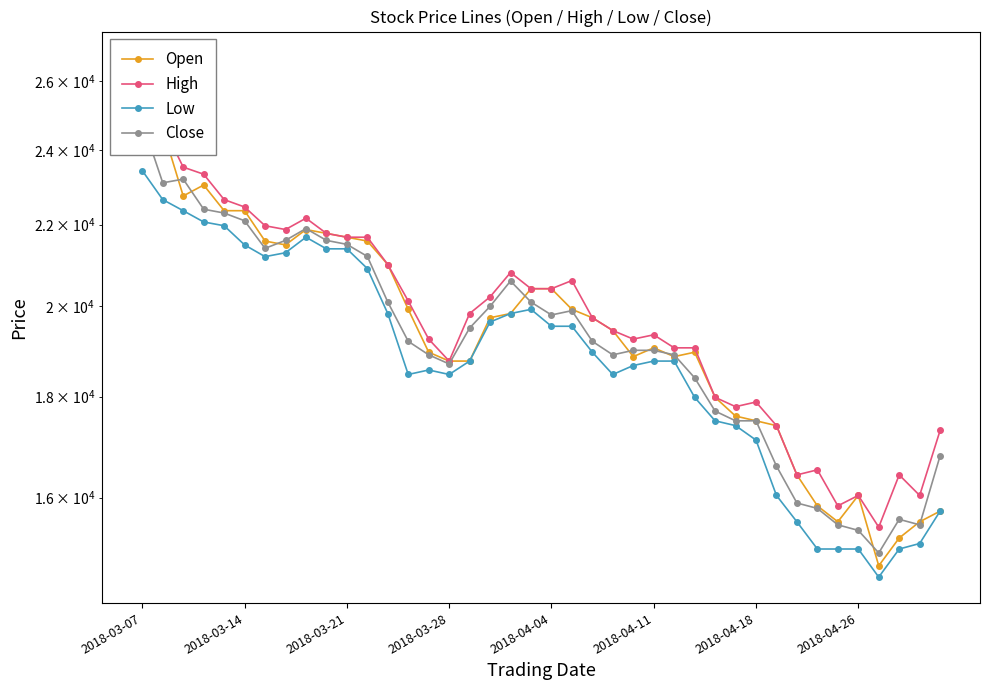

What is the spread (max minus min) of values at 39?

1555